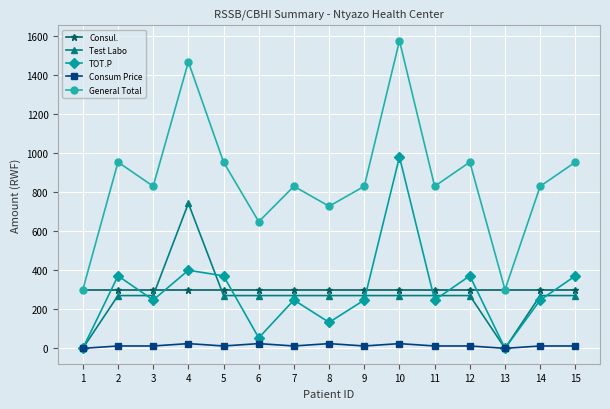

Where is TOT.P nearest to the value 489?

4